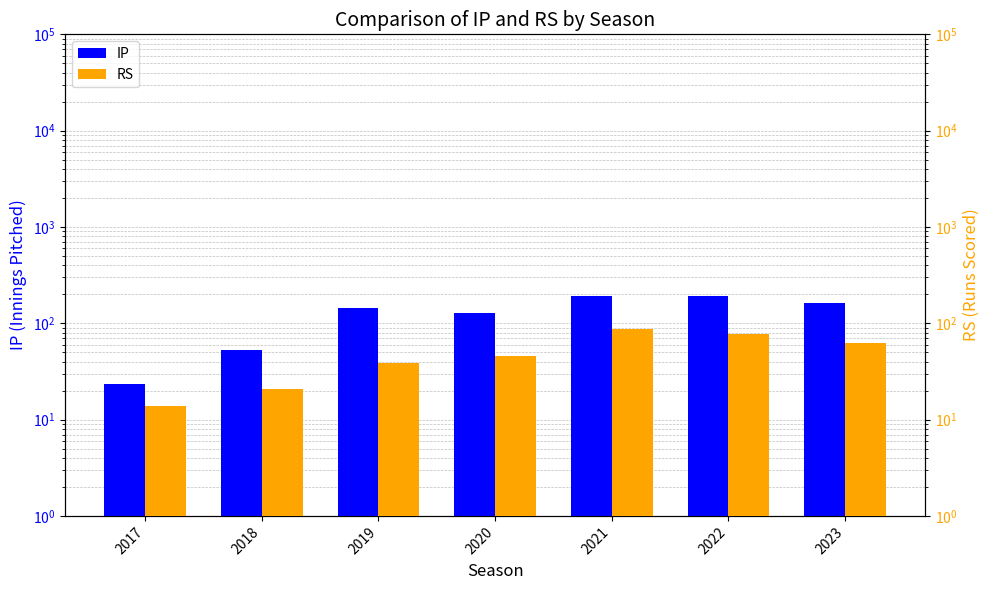

Which category has the lowest value in the RS series?

2017